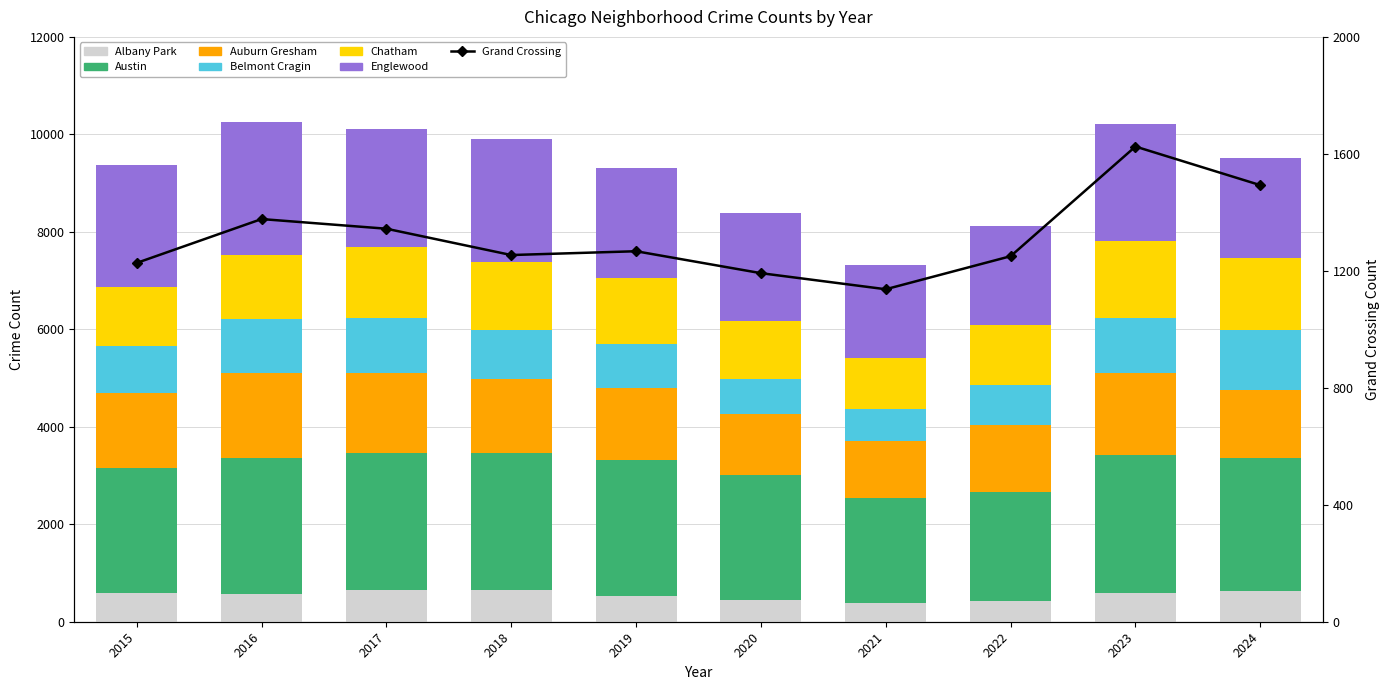

Is the value of Belmont Cragin at 2024 greater than the value of Chatham at 2022?

No